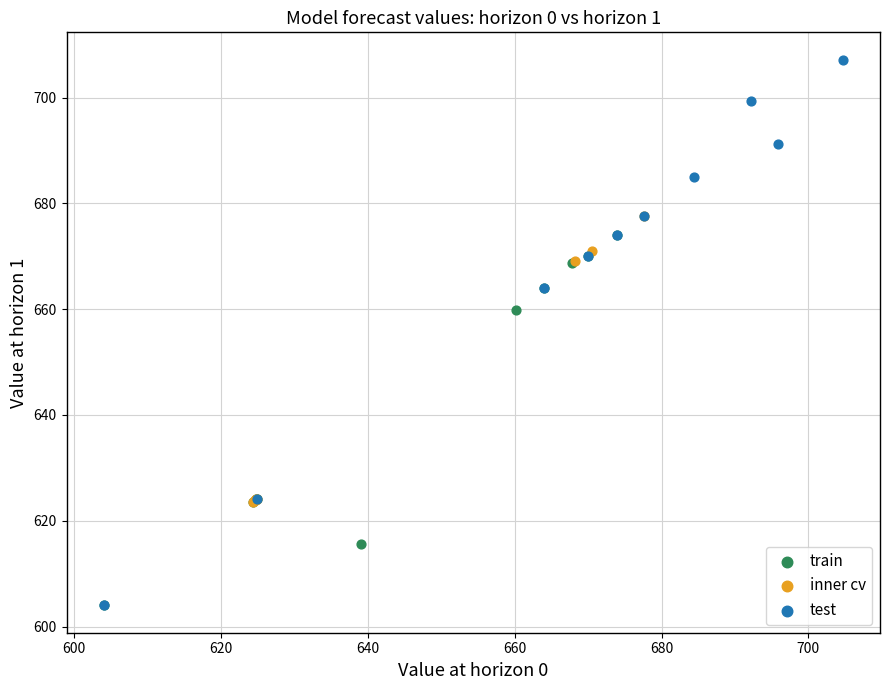

Which series contains the highest Y value?

test